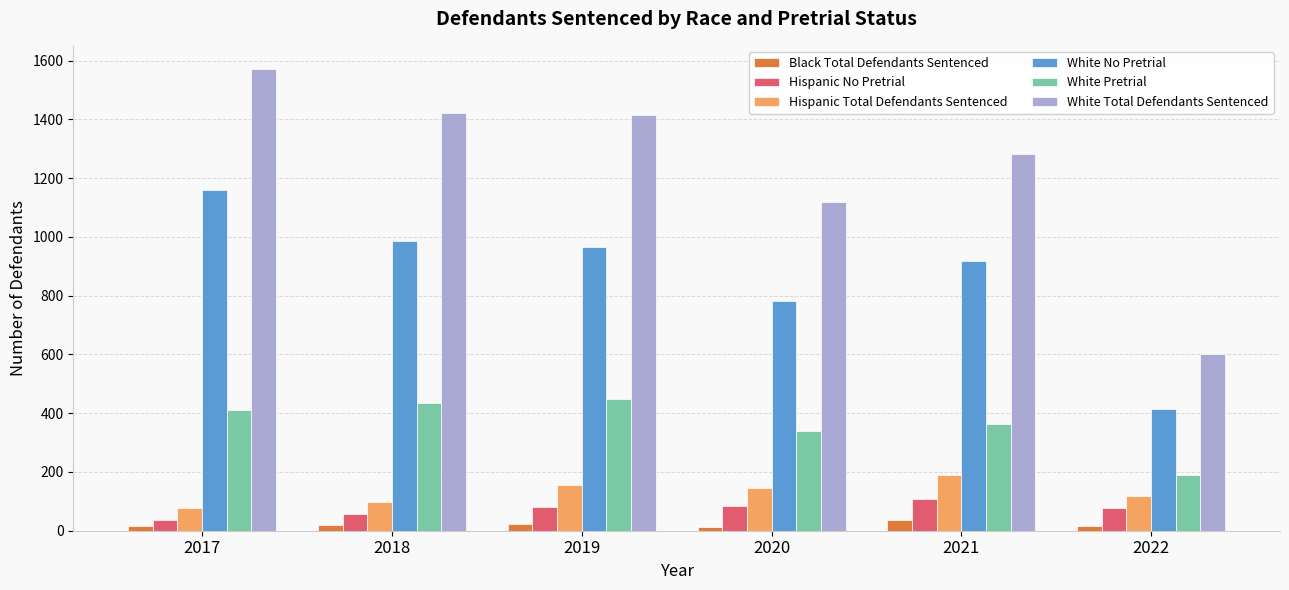

Between 2017 and 2019, which series saw the biggest shift?

White No Pretrial